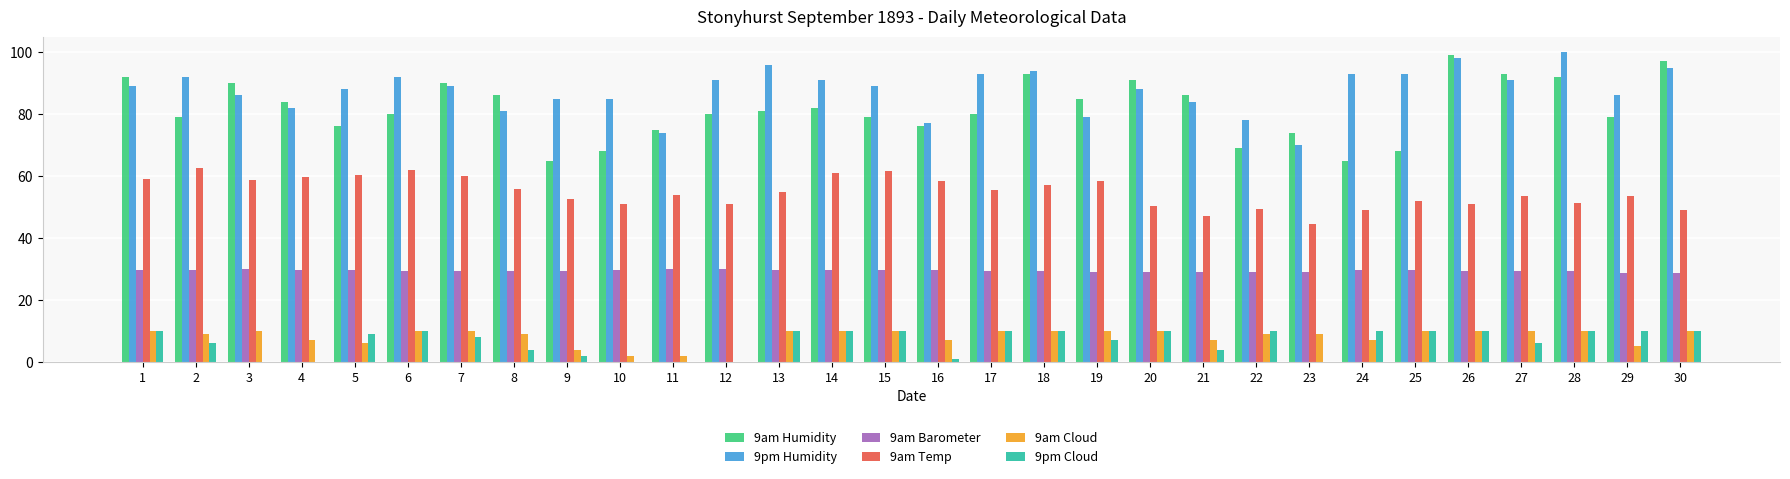

Are the bars grouped side by side (vs. stacked)?

Yes